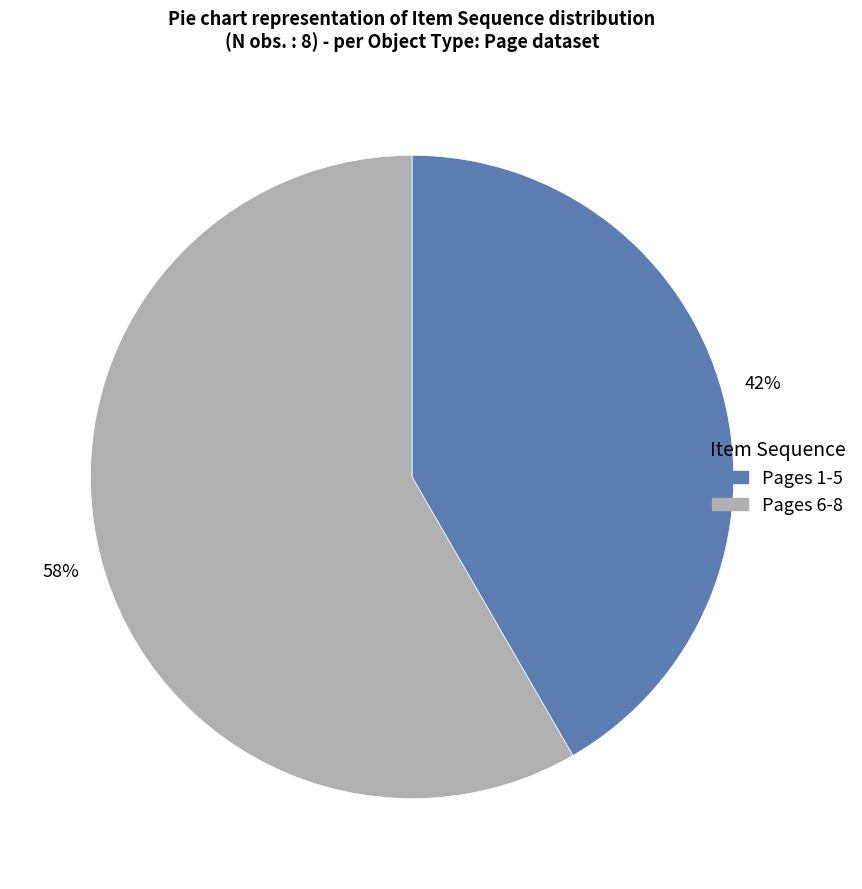

How many slices are in this pie chart?

2